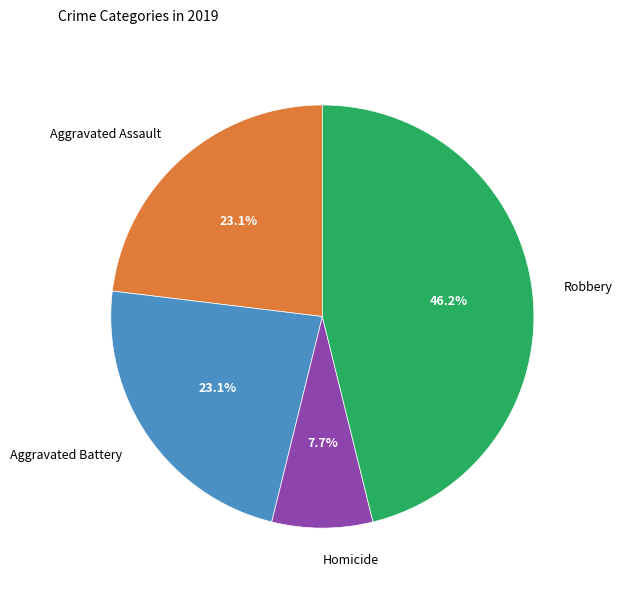

Which slice is the largest?

Robbery